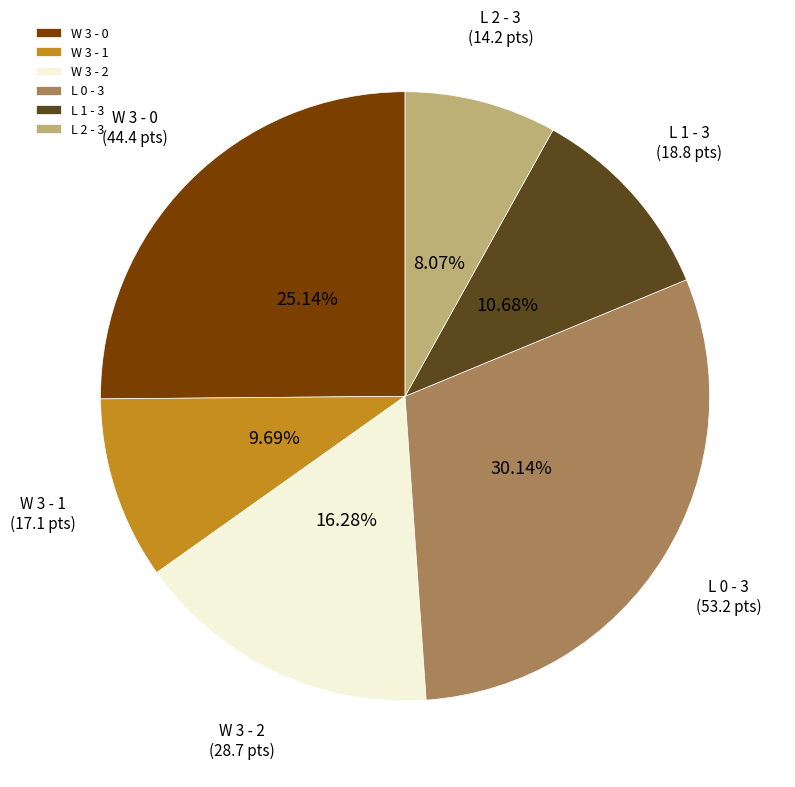

Approximately how many times larger is the value at W 3 - 1 compared to W 3 - 0?

0.4